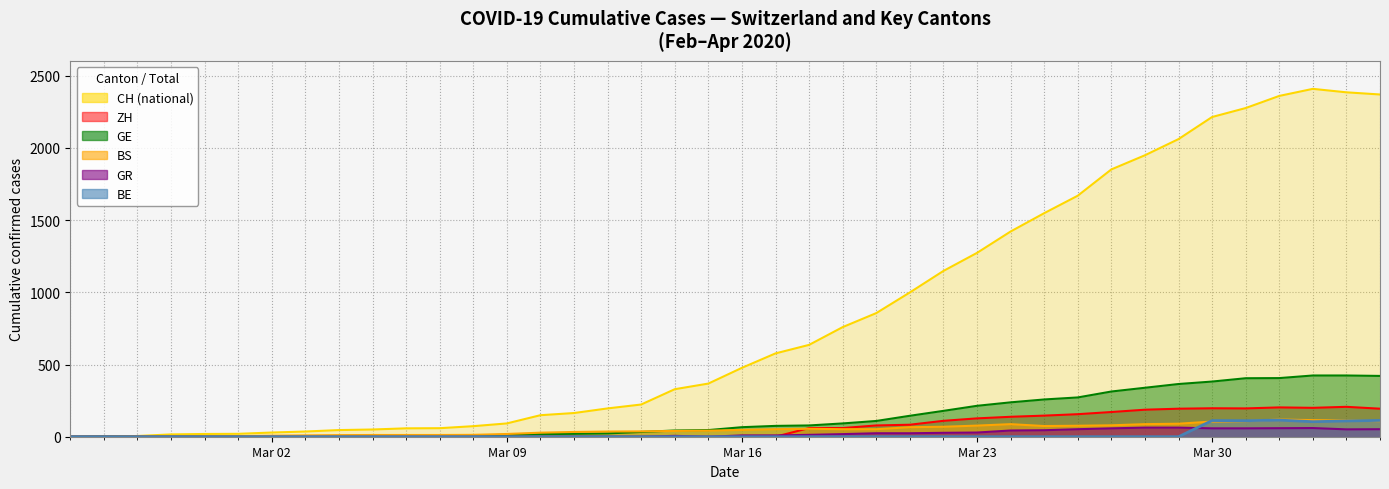

What is the greatest value displayed?

2409